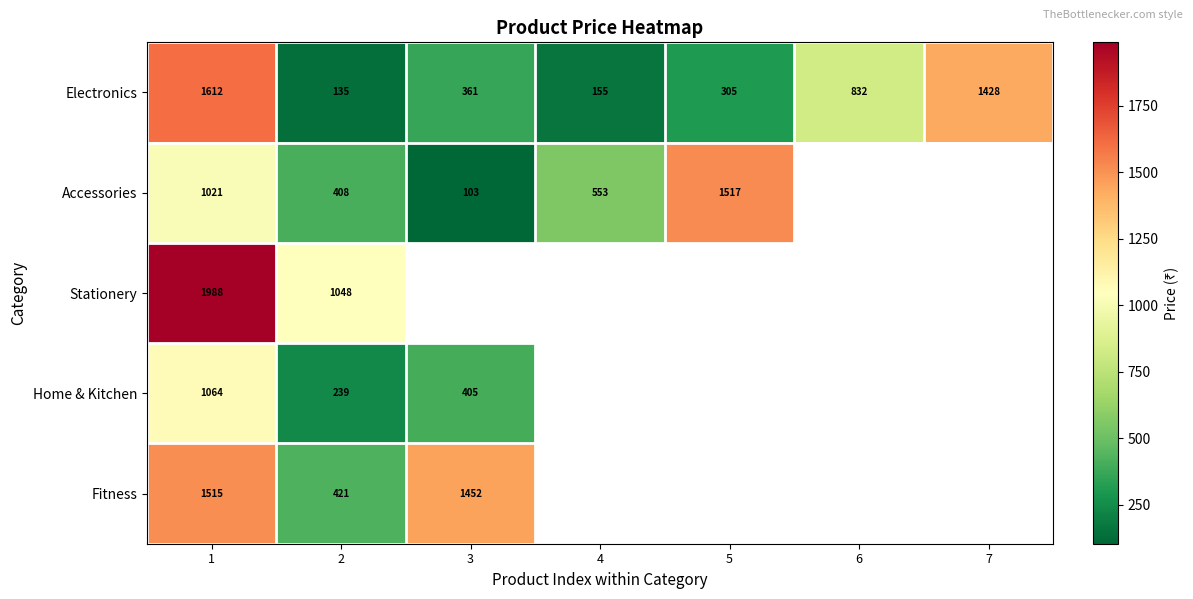

What is the lowest value of the Fitness series?

421.0